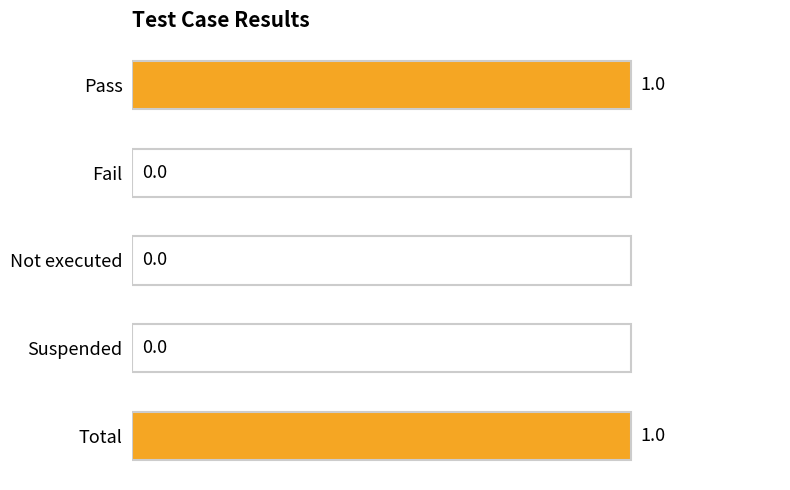

Are the bars horizontal?

Yes